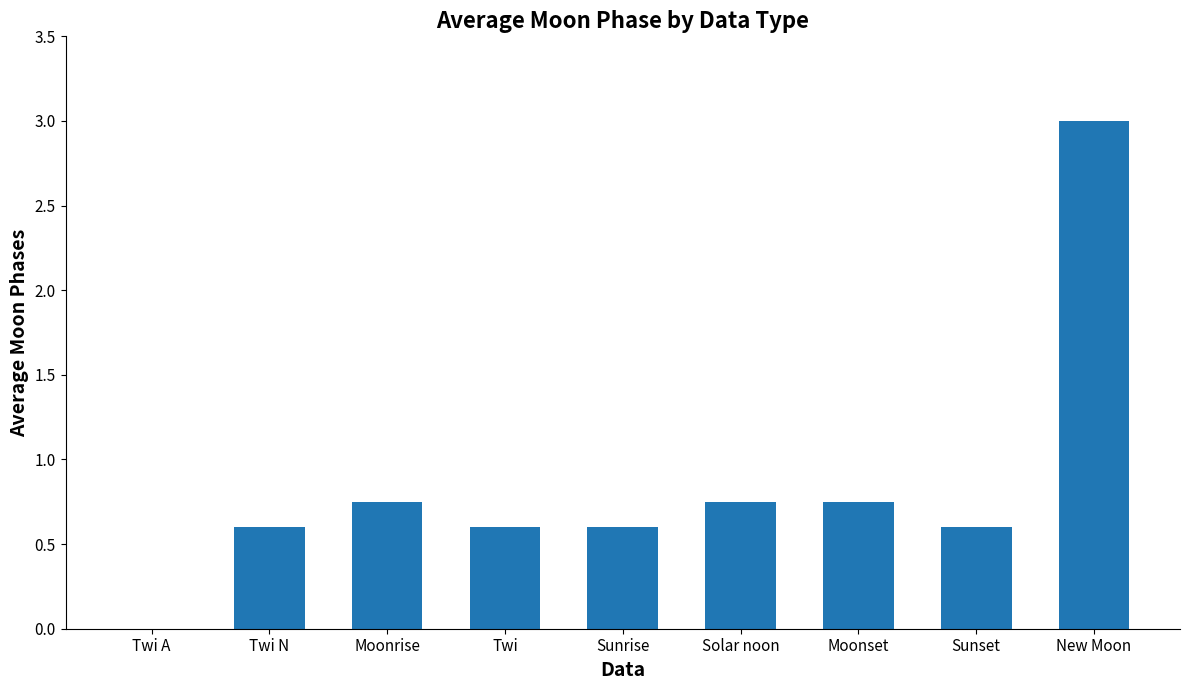

Which label corresponds to the largest value in the chart?

New Moon